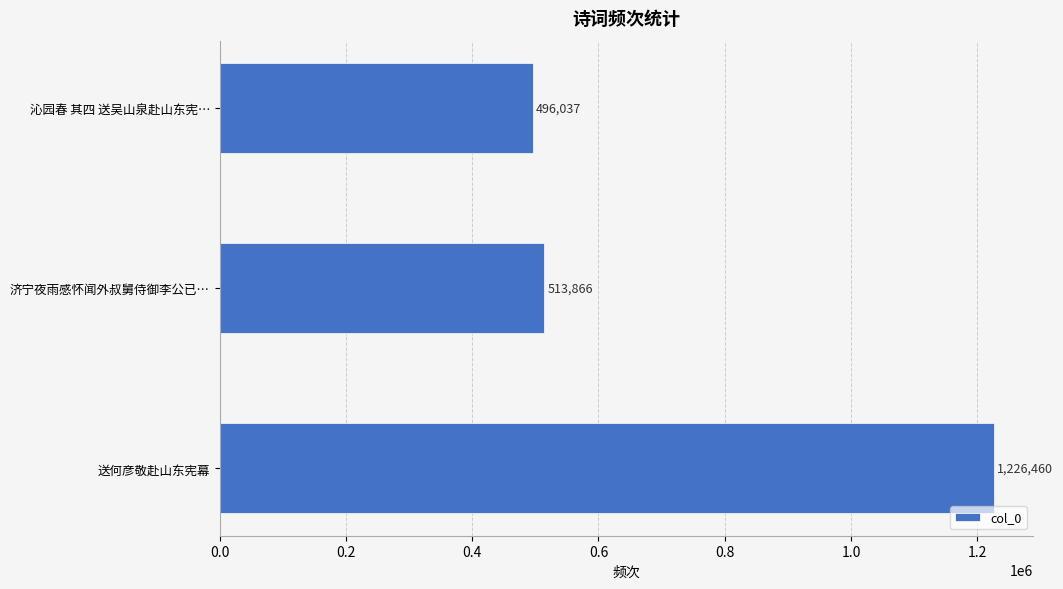

What is the sum of all values?

2236363